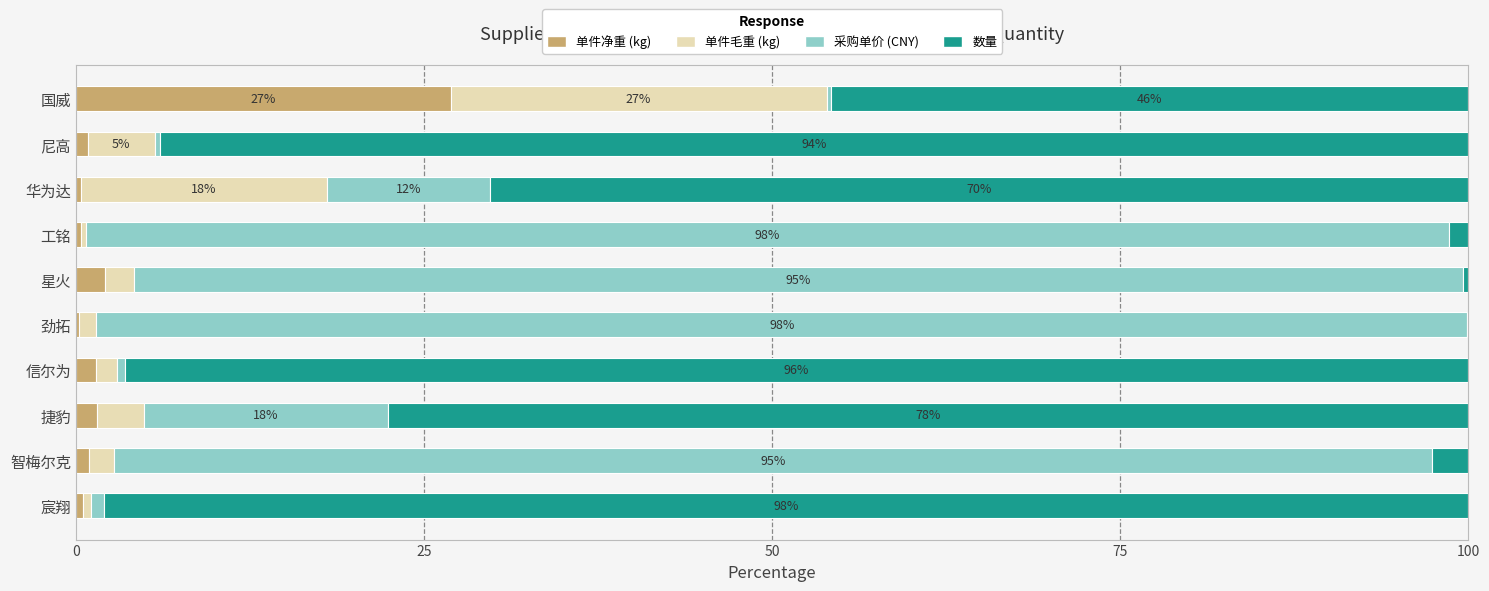

What is the maximum value for 单件净重 (kg)?

26.9